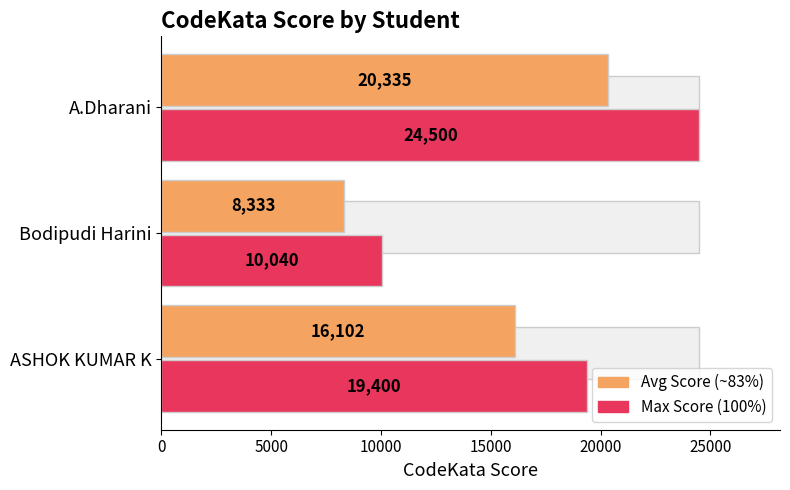

The Max Score series shows 15965.8 at Bodipudi Harini. True or false?

False